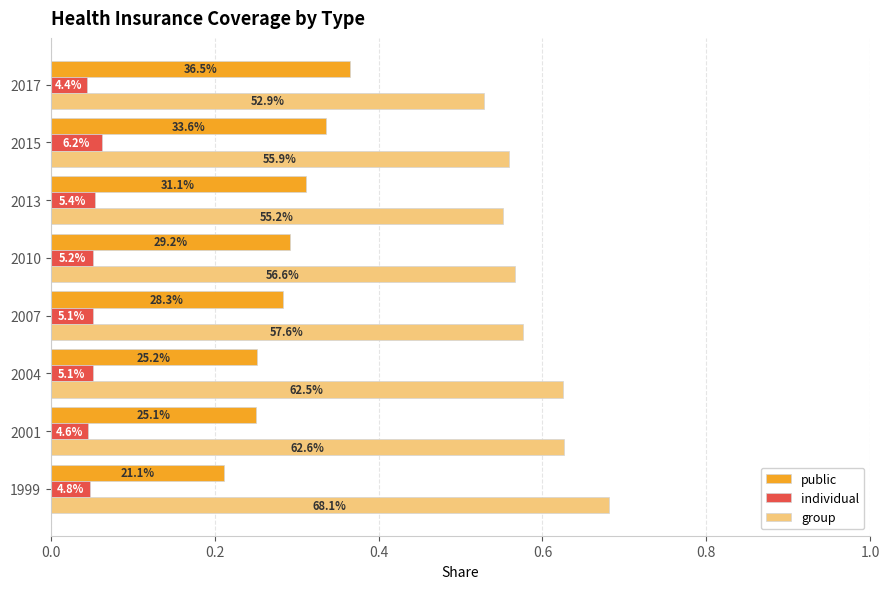

What are all the series names shown in the legend?

public, individual, group